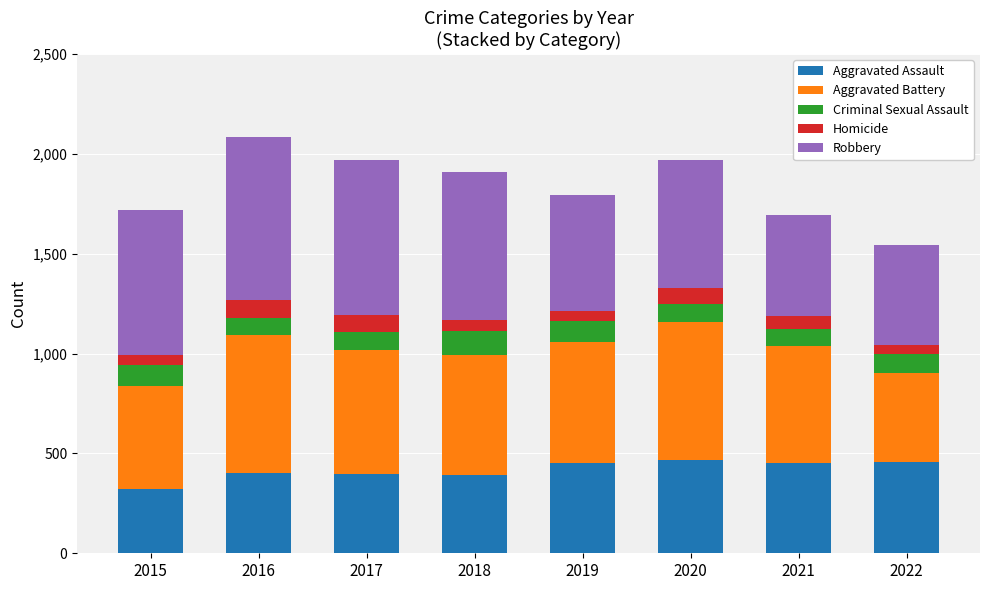

How many categories are shown in the chart?

8